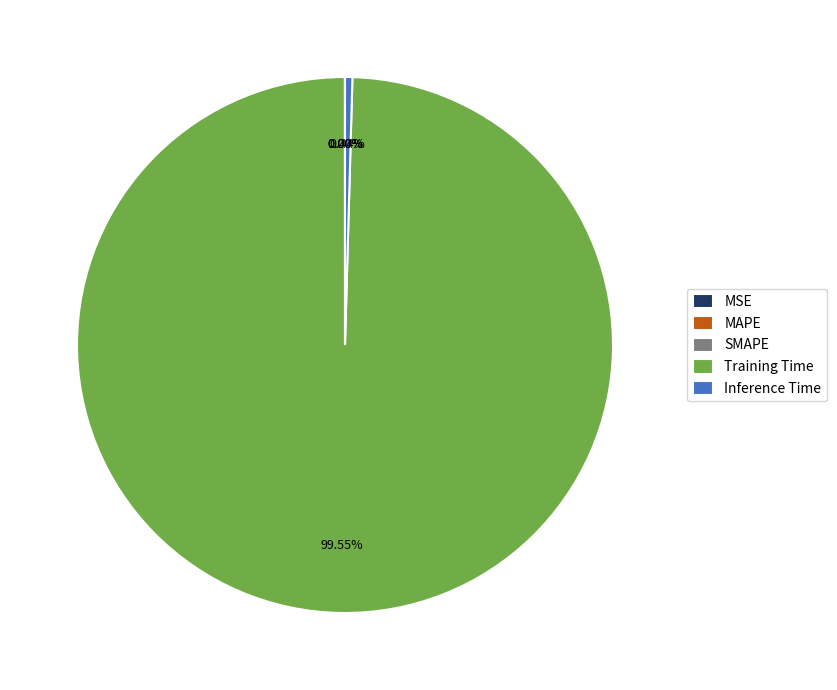

What is the majority slice?

Training Time